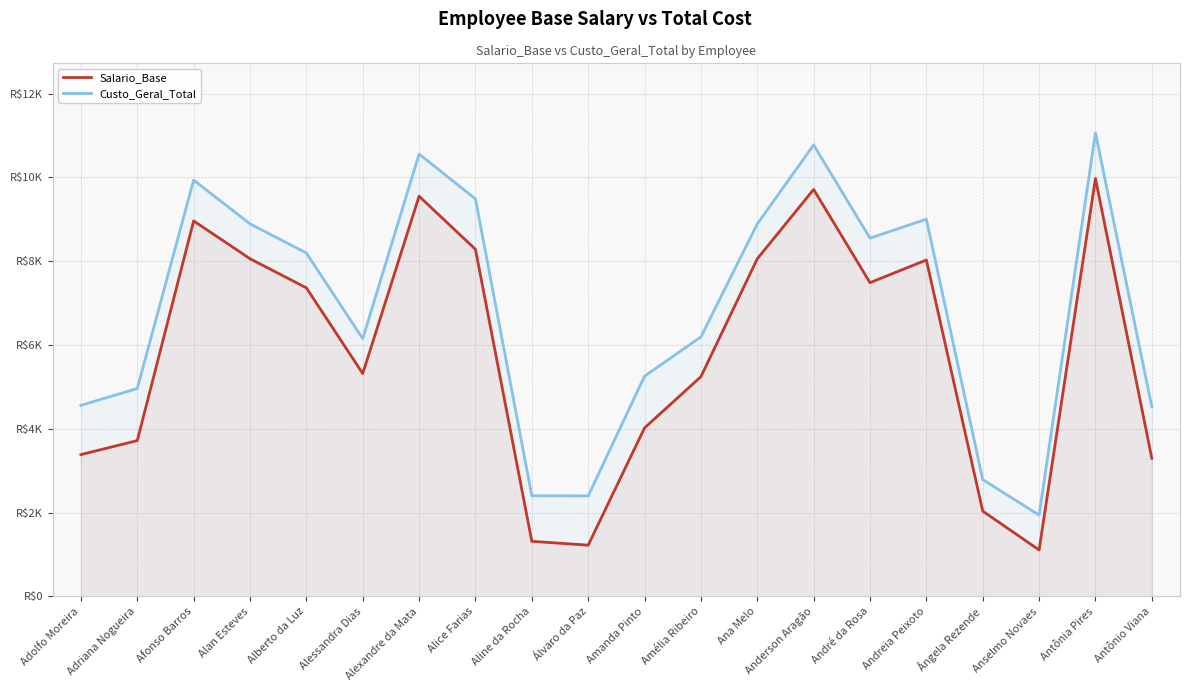

What is the average value of the Salario_Base series?

5807.7